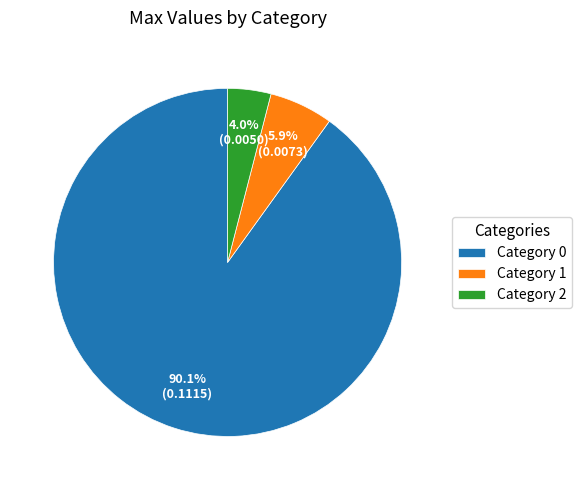

Is there a majority slice in this chart?

Yes